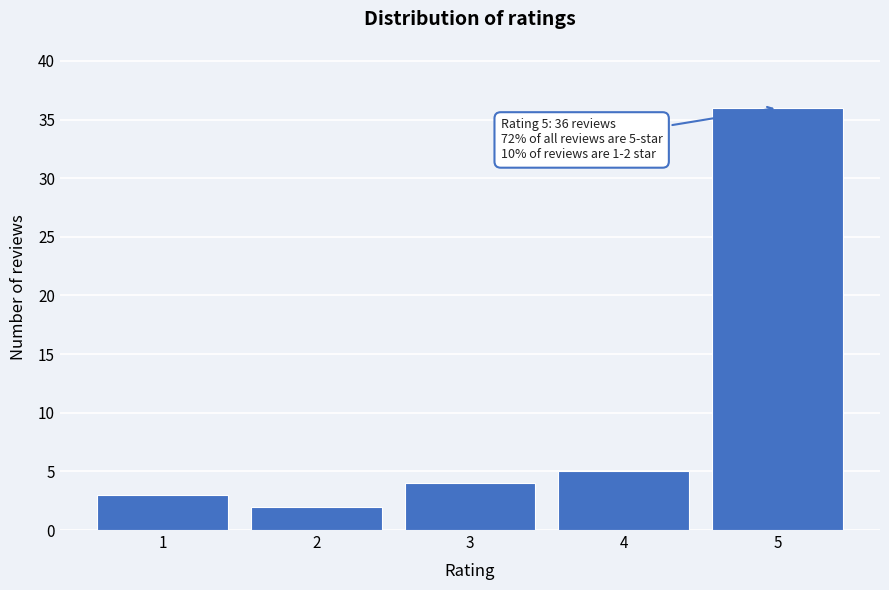

Reading right to left, extract all data points from this chart.

5=36	4=5	3=4	2=2	1=3